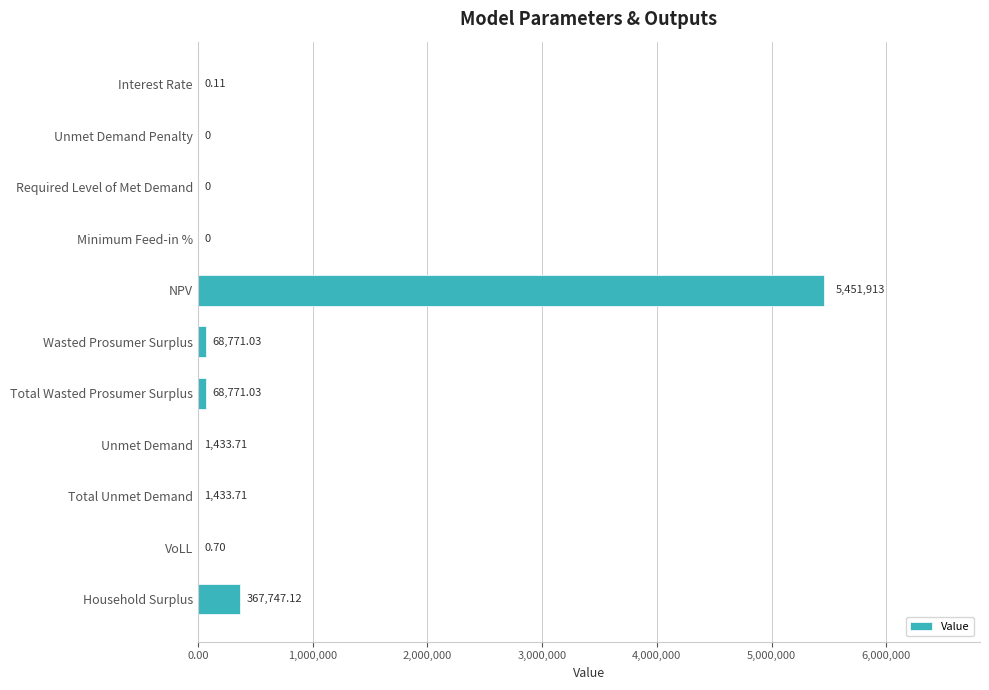

Which has a higher value, Unmet Demand Penalty or Wasted Prosumer Surplus?

Wasted Prosumer Surplus